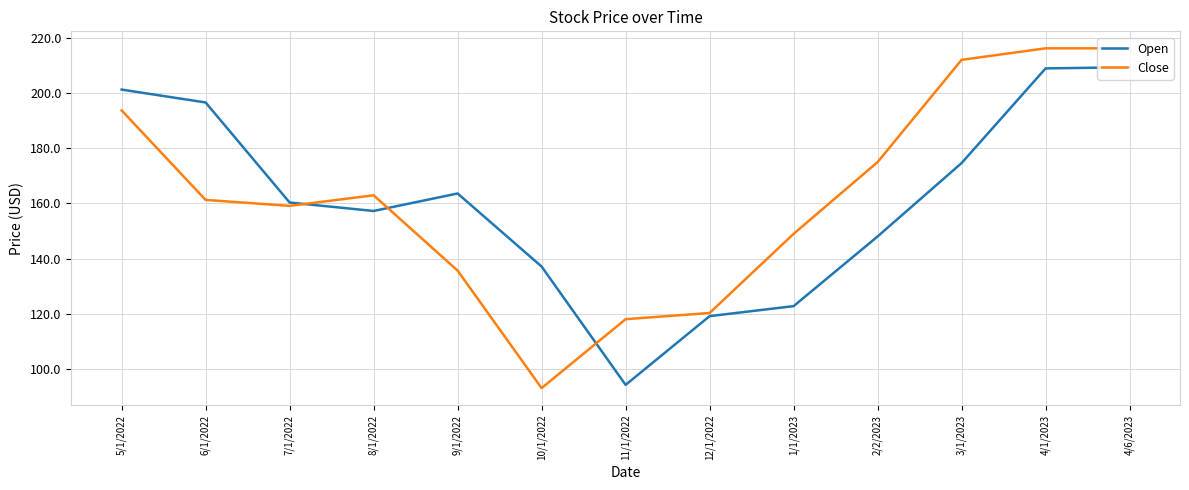

Rank the series by their maximum value, from lowest to highest.

Open, Close